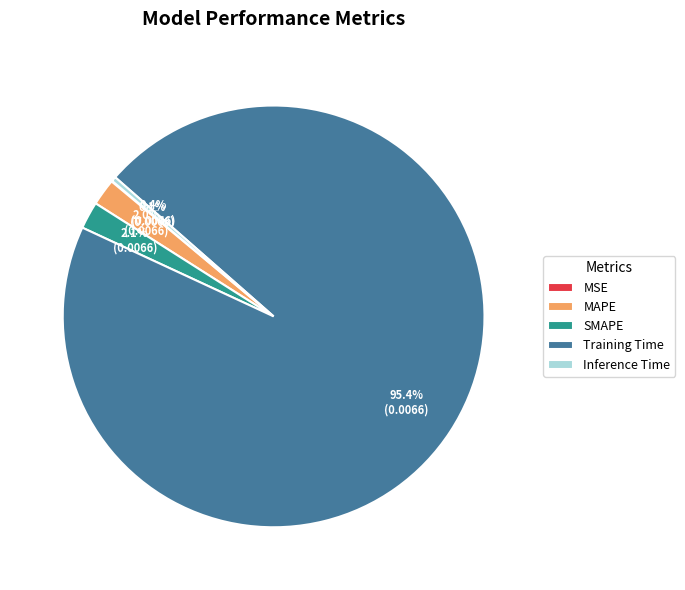

To the nearest percent, what portion does Training Time represent?

95%